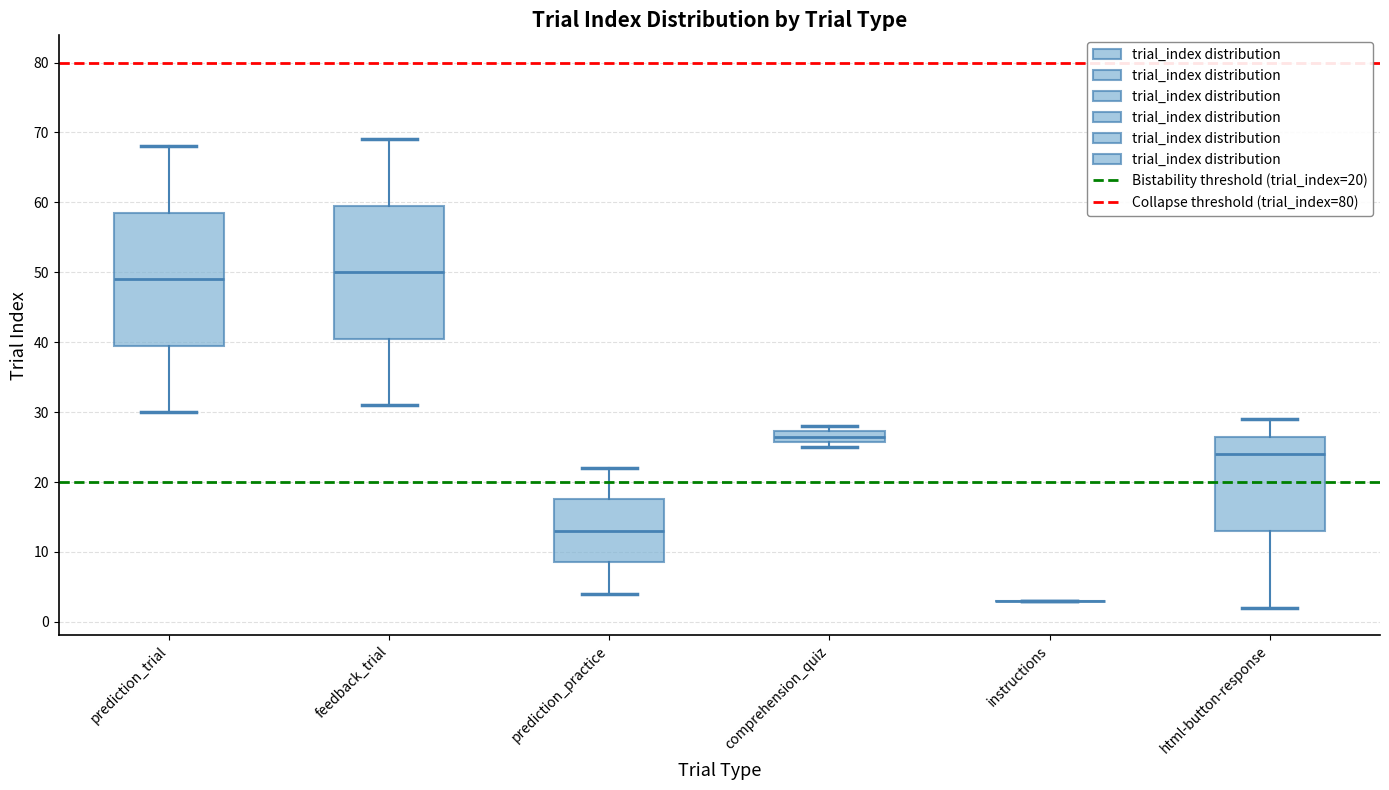

Reading left to right, read every box against the y-axis: the position of its median line, the range the box covers, and the ends of its whiskers. The values are not printed on the chart, so give them approximately, as read against the axis.

prediction_trial: median 49, box 40 to 59, whiskers 30 to 68
feedback_trial: median 50, box 41 to 60, whiskers 31 to 69
prediction_practice: median 13, box 9 to 18, whiskers 4 to 22
comprehension_quiz: median 27 (inside the box), box 26 to 27, whiskers 25 to 28
instructions: box collapsed to a line at 3, whiskers 3 to 3
html-button-response: median 24, box 13 to 27, whiskers 2 to 29